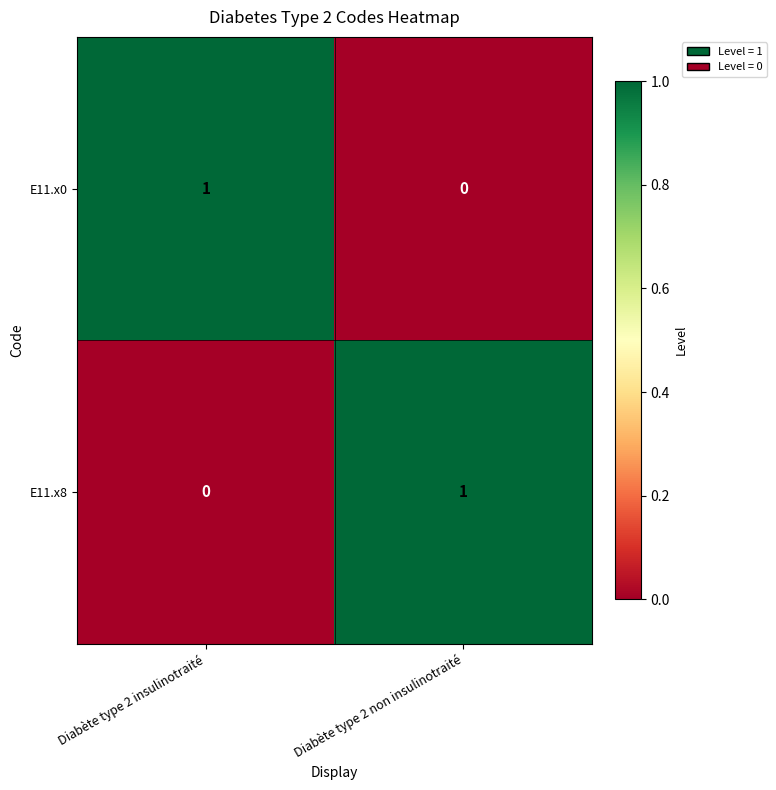

Is the value of E11.x0 at Diabète type 2 non insulinotraité greater than the value of E11.x8 at Diabète type 2 non insulinotraité?

No